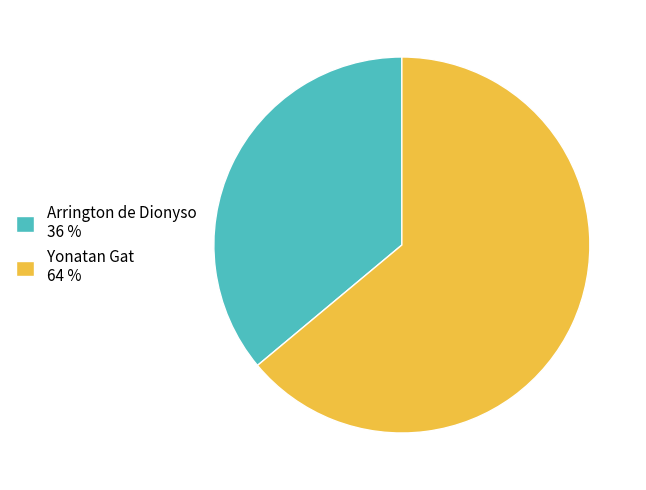

Rank the categories by value from lowest to highest.

Arrington de Dionyso, Yonatan Gat